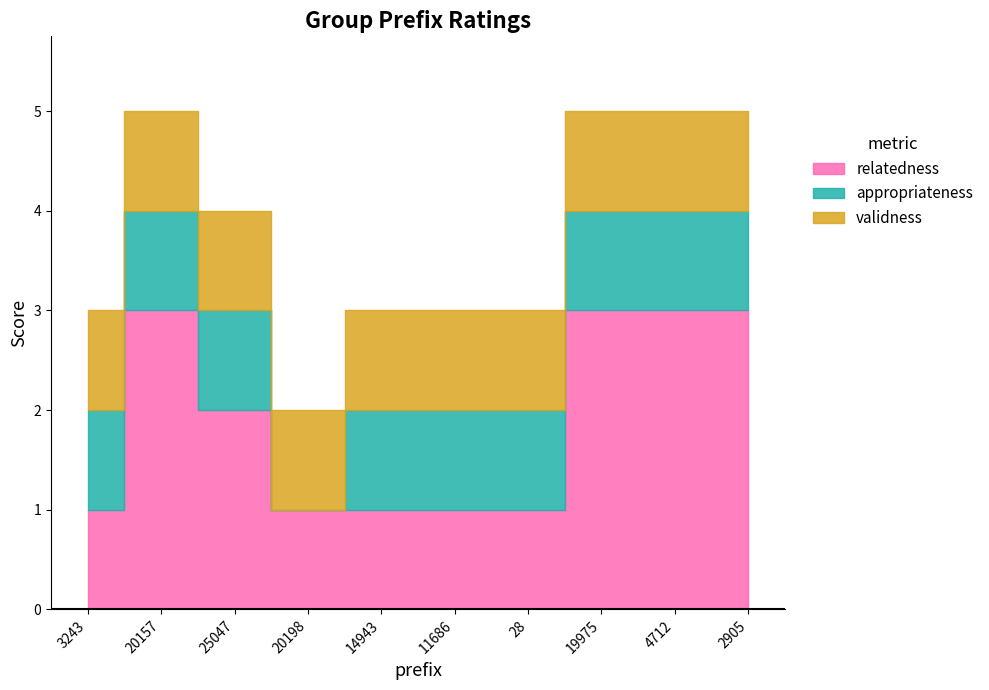

At which category does relatedness reach its first local peak?

20157